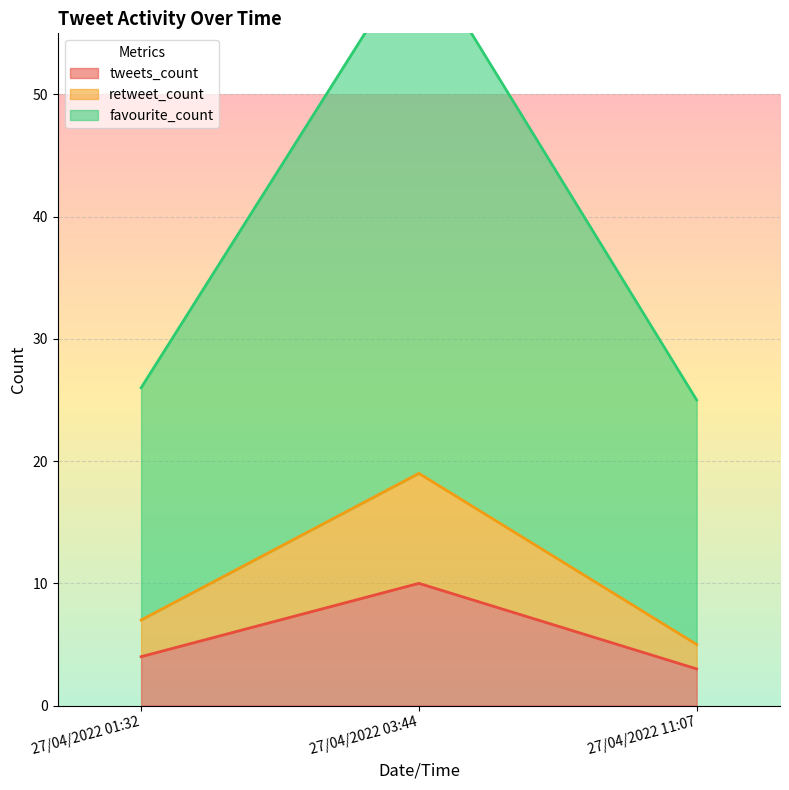

True or false: tweets_count has a value of 3 at 27/04/2022 11:07.

True